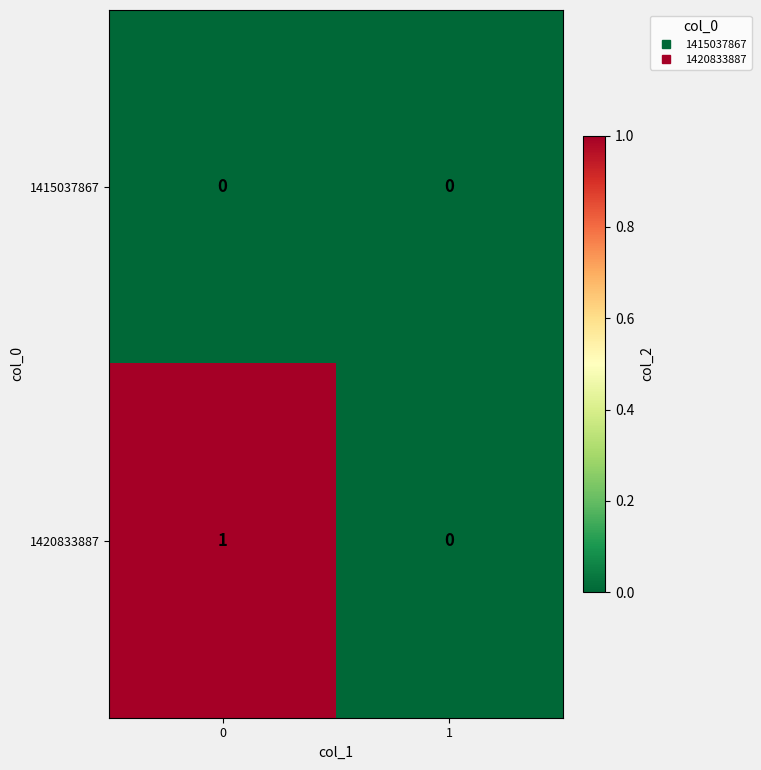

Which series has the largest range (max minus min)?

1420833887